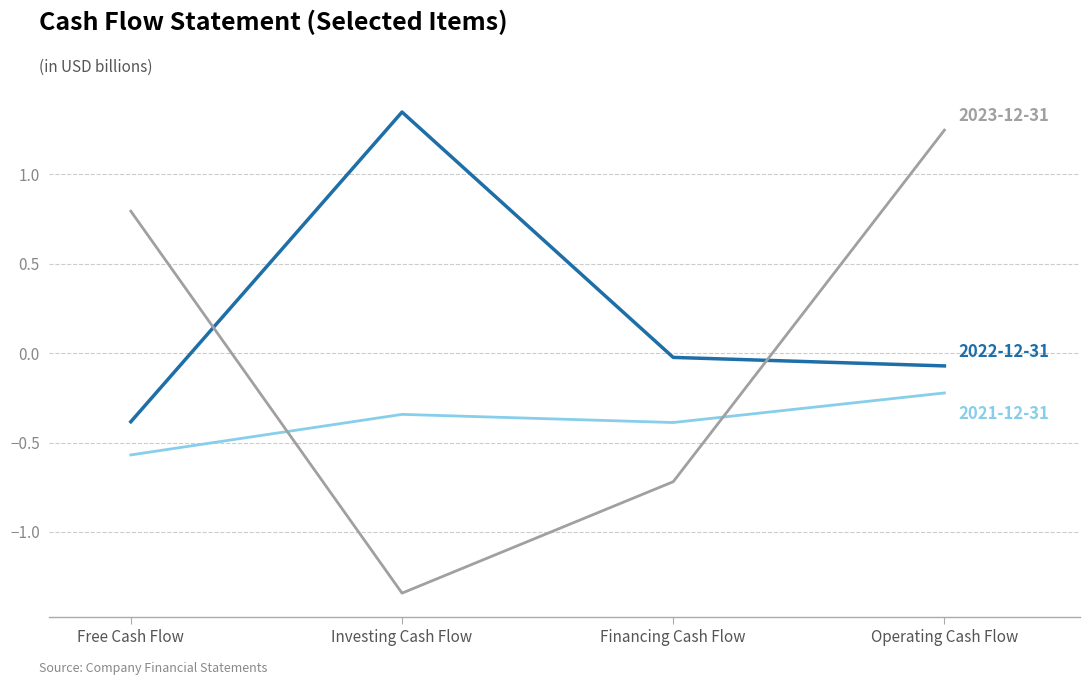

At which category is the sum across all series the highest?

Operating Cash Flow